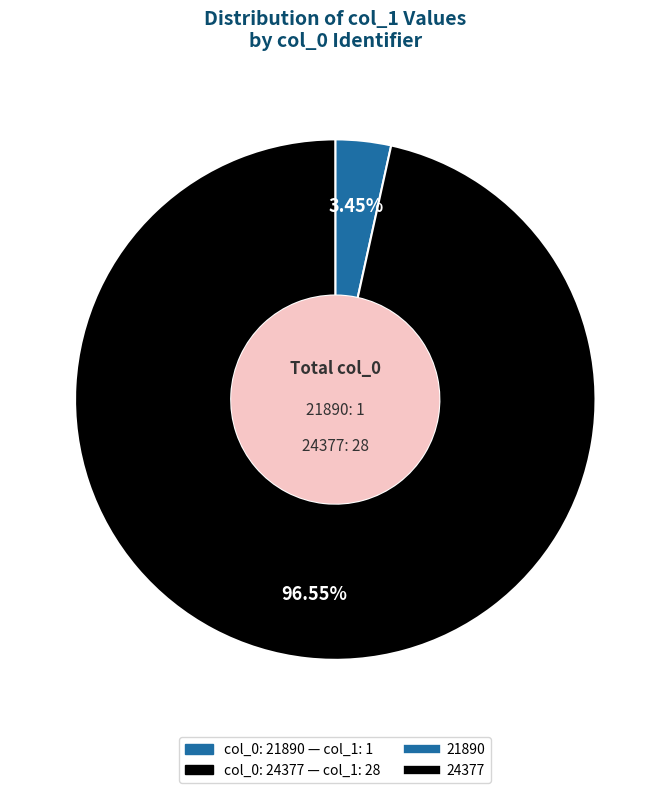

To the nearest percent, what is the difference between the largest and smallest slice percentages?

93%